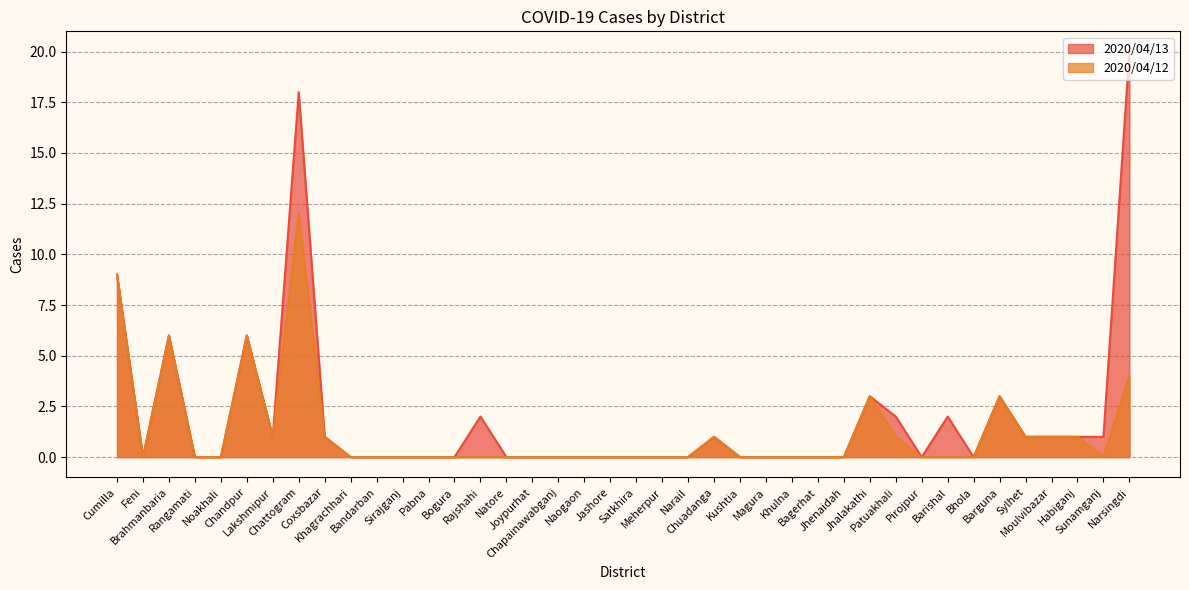

What is the total value across all series at Chuadanga?

2